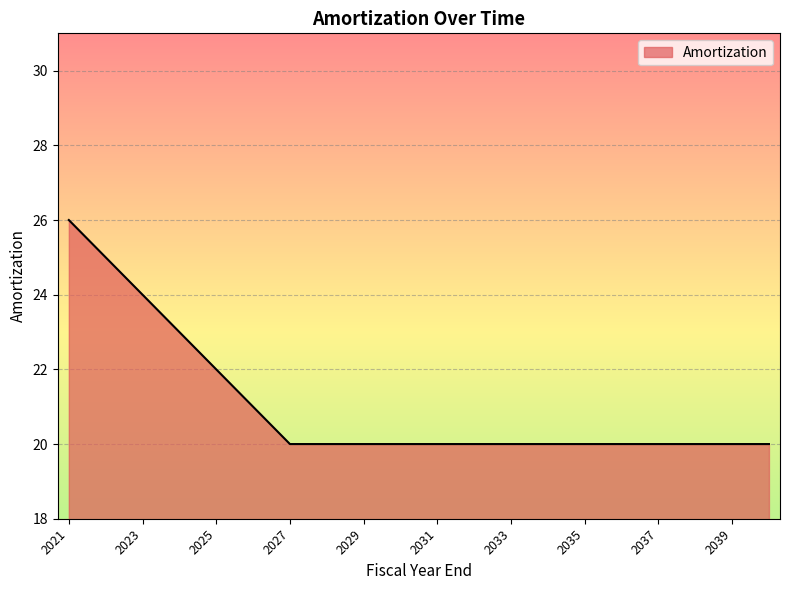

What is the greatest value displayed?

26